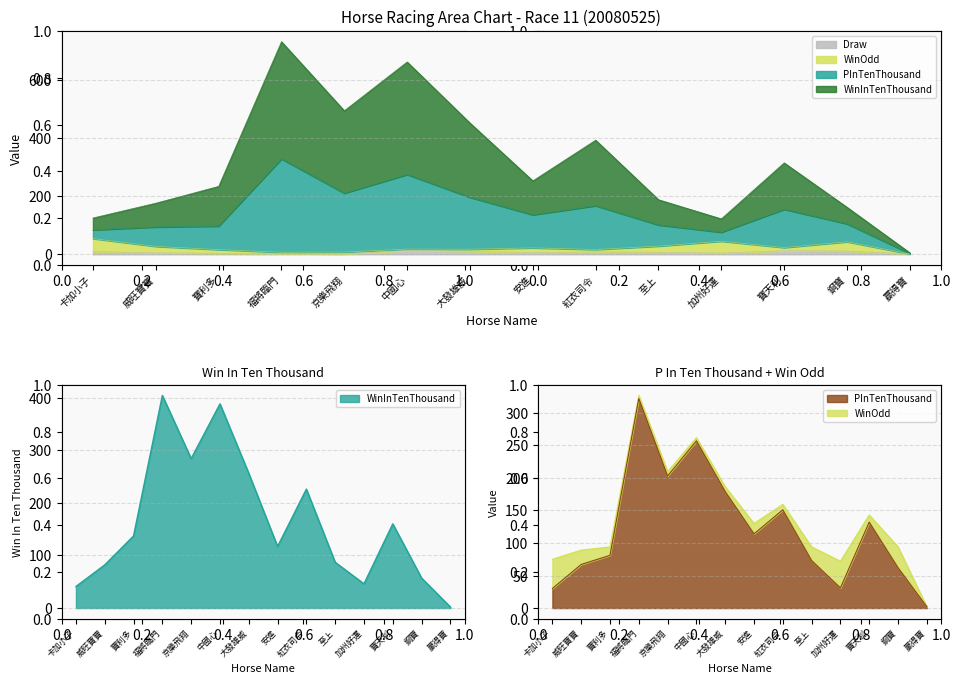

True or false: Draw has more than 0 points higher than both neighbors.

True